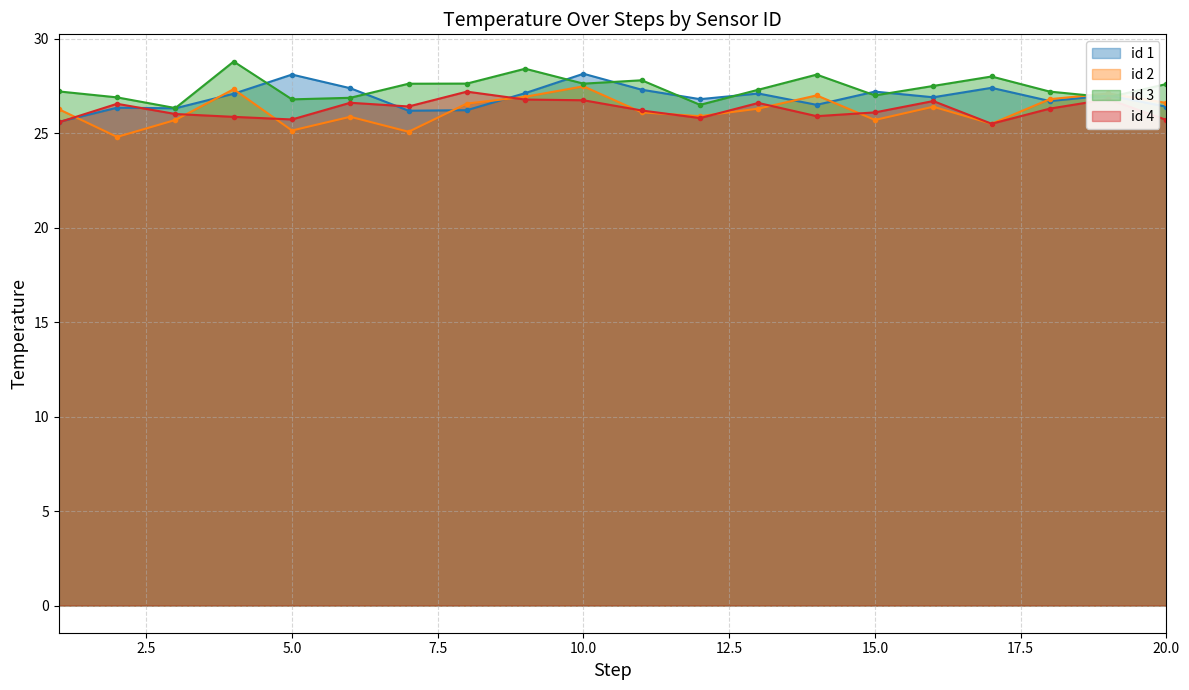

Reading left to right, extract all data points from this chart.

id 1: 25.6	26.3	26.3	27.1	28.1	27.4	26.2	26.2	27.1	28.1	27.3	26.8	27.1	26.5	27.2	26.9	27.4	26.7	27.0	26.4
id 2: 26.3	24.8	25.7	27.3	25.1	25.9	25.1	26.6	26.9	27.5	26.1	25.9	26.3	27.0	25.7	26.4	25.5	26.8	27.1	26.6
id 3: 27.2	26.9	26.3	28.8	26.8	26.9	27.6	27.6	28.4	27.6	27.8	26.5	27.3	28.1	27.0	27.5	28.0	27.2	26.9	27.6
id 4: 25.6	26.6	26.0	25.9	25.7	26.6	26.4	27.2	26.8	26.7	26.2	25.8	26.6	25.9	26.1	26.7	25.5	26.3	26.8	25.7